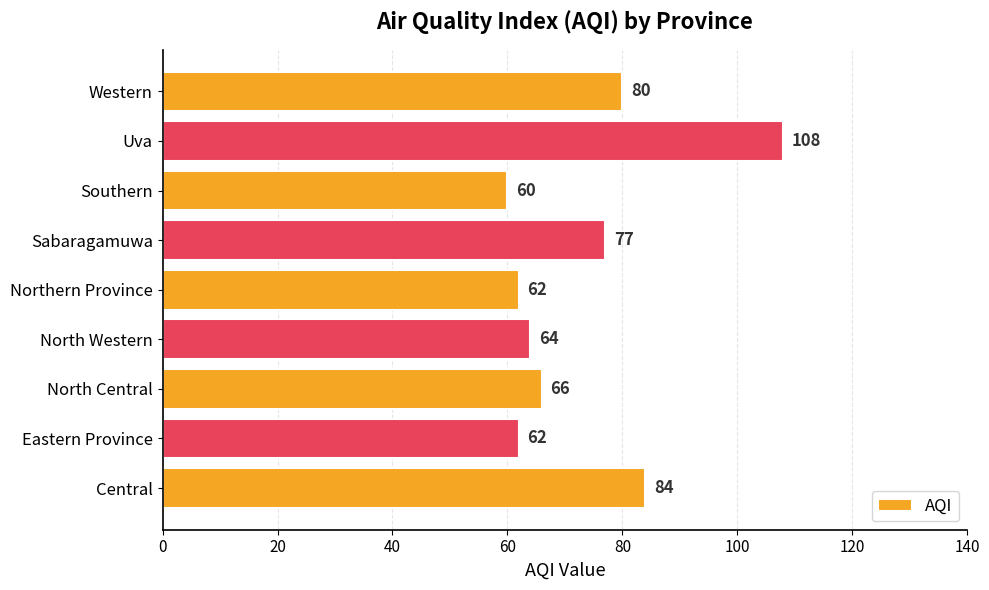

Which category has the lowest value across all series?

Southern